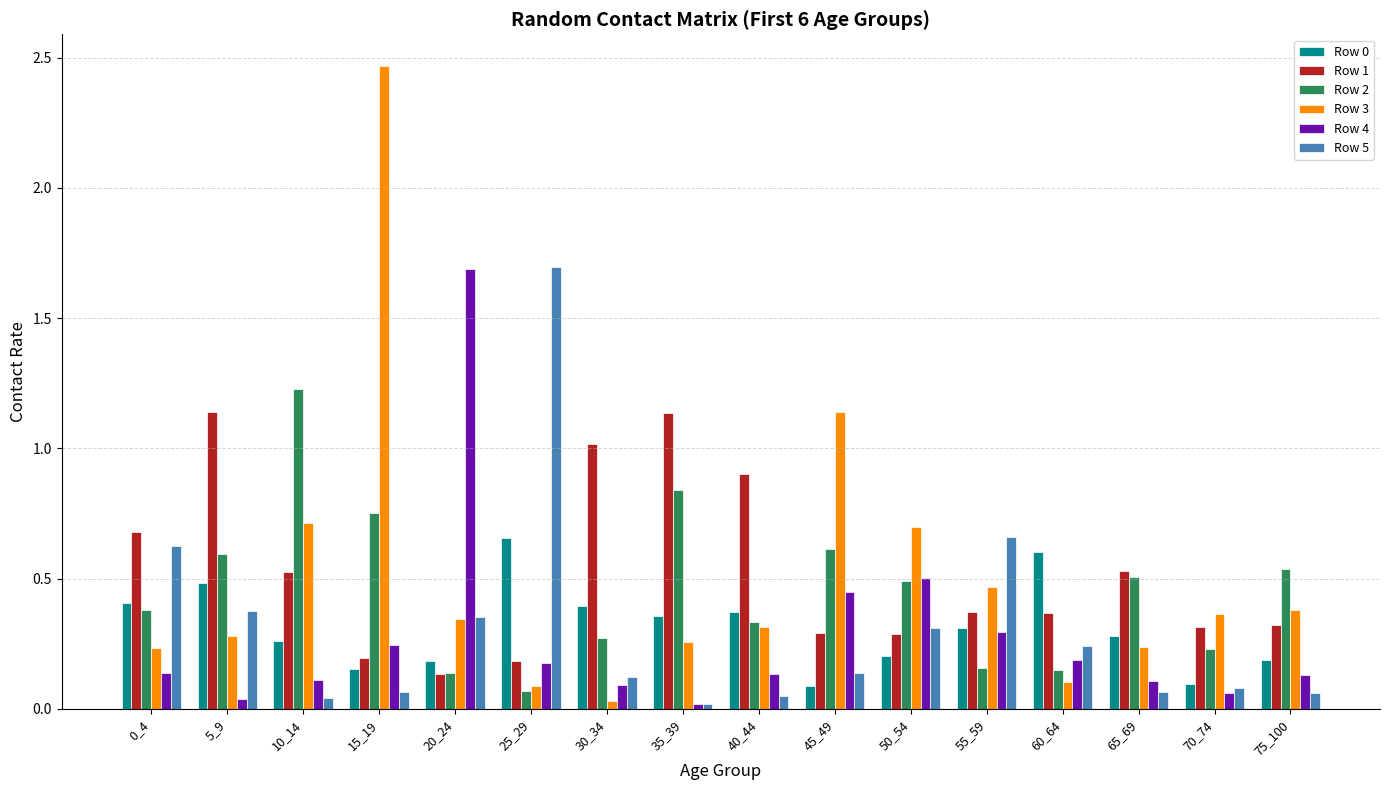

How many Row 0 values are between 0 and 1?

16